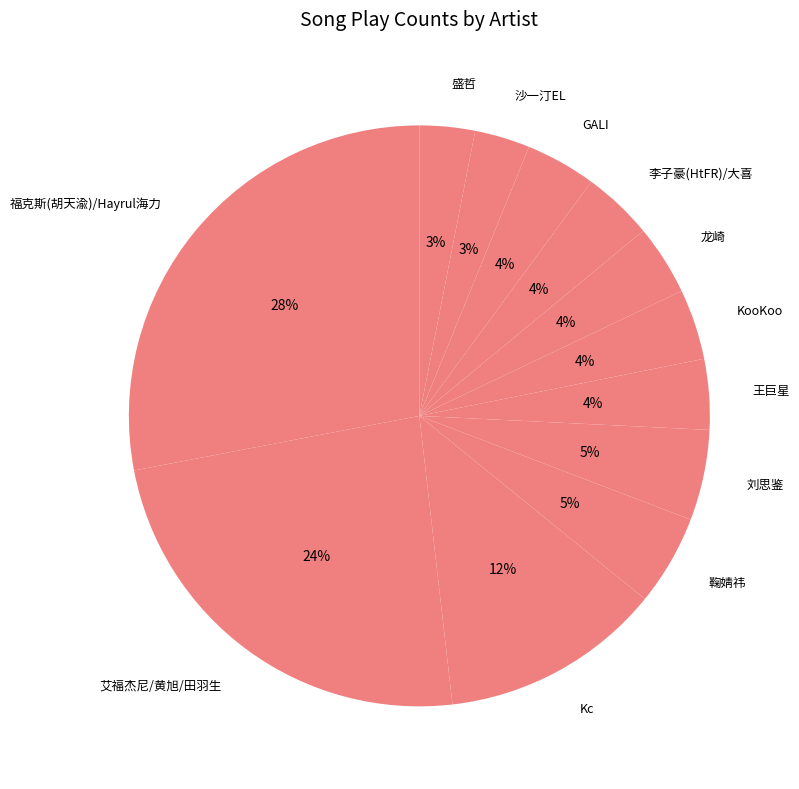

What percentage is the 龙崎 slice, to the nearest percent?

4%